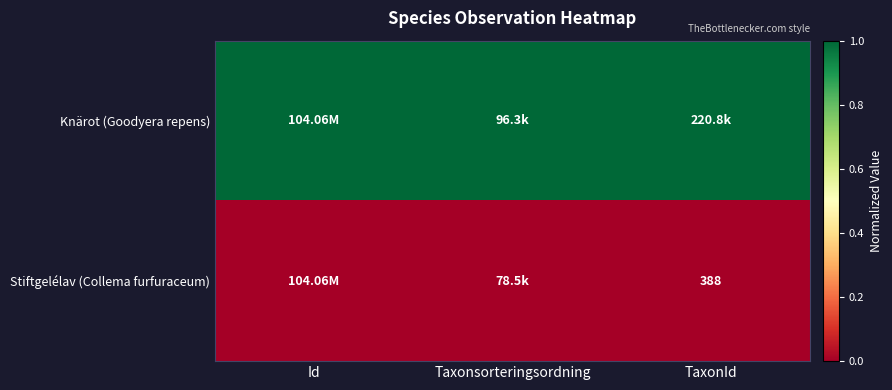

At which category is the sum across all series the highest?

Id